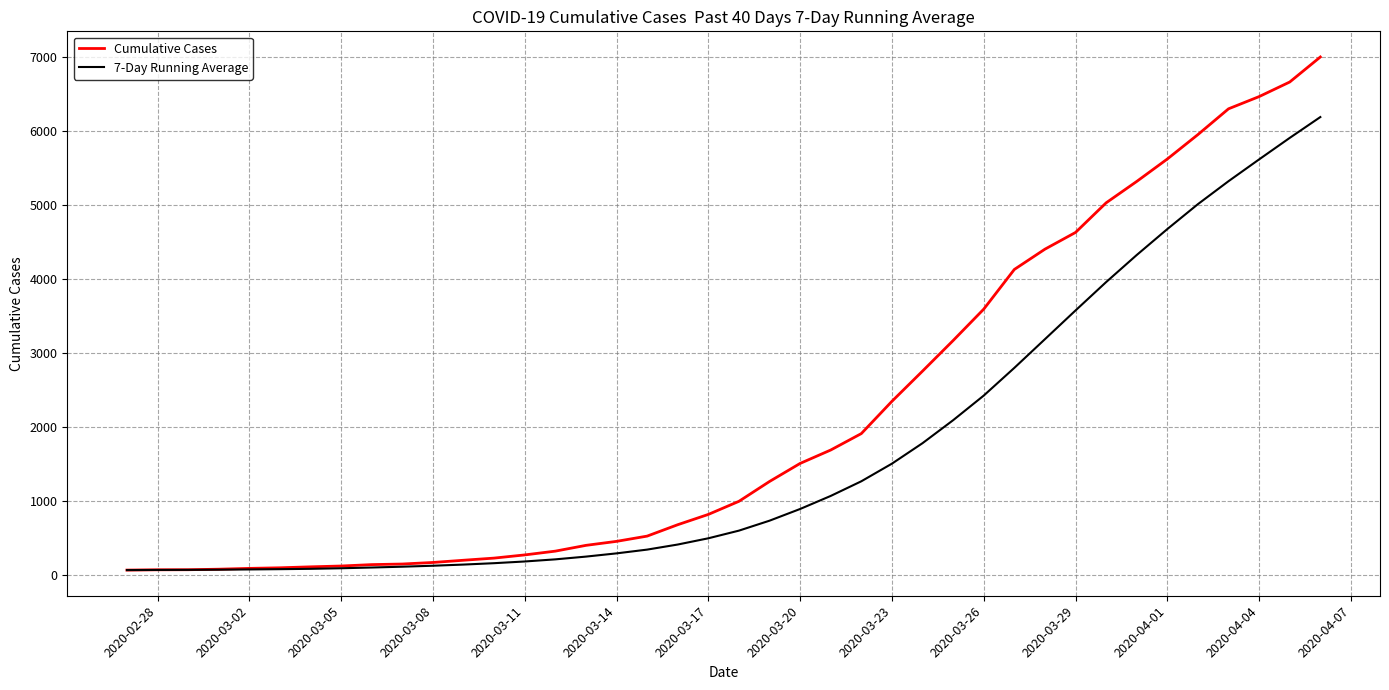

Which series has the largest total across all categories?

Cumulative Cases